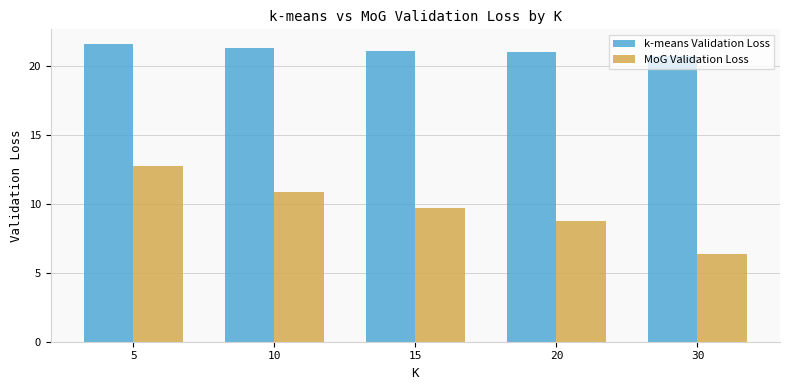

What are all the series names shown in the legend?

k-means Validation Loss, MoG Validation Loss